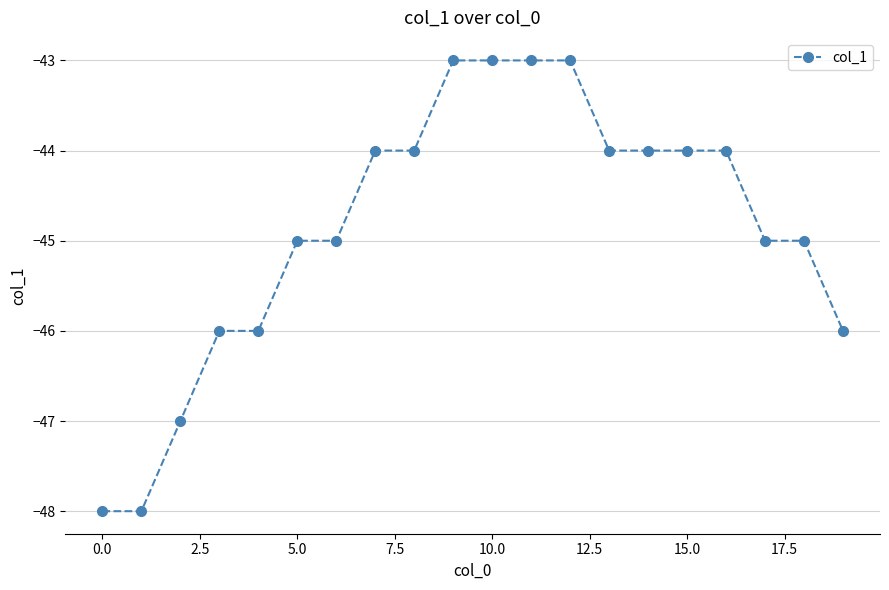

What is the smallest value displayed?

-48